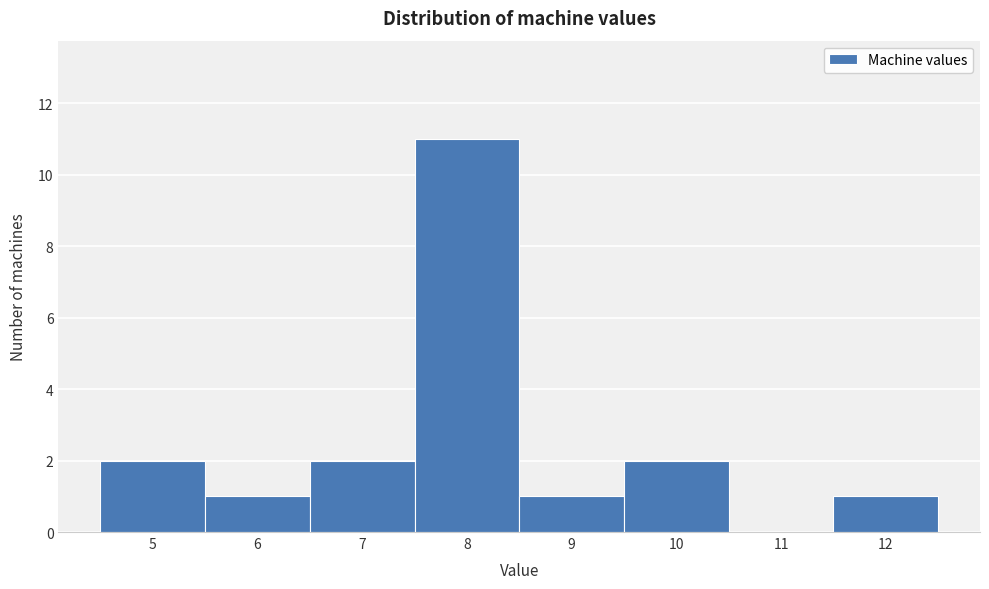

Reading left to right, list every bar in this chart as the range it spans on the x-axis followed by its height. The values are not printed on the chart, so give them approximately, as read against the axis.

4.5 to 5.5: 2
5.5 to 6.5: 1
6.5 to 7.5: 2
7.5 to 8.5: 11
8.5 to 9.5: 1
9.5 to 10.5: 2
10.5 to 11.5: 0
11.5 to 12.5: 1